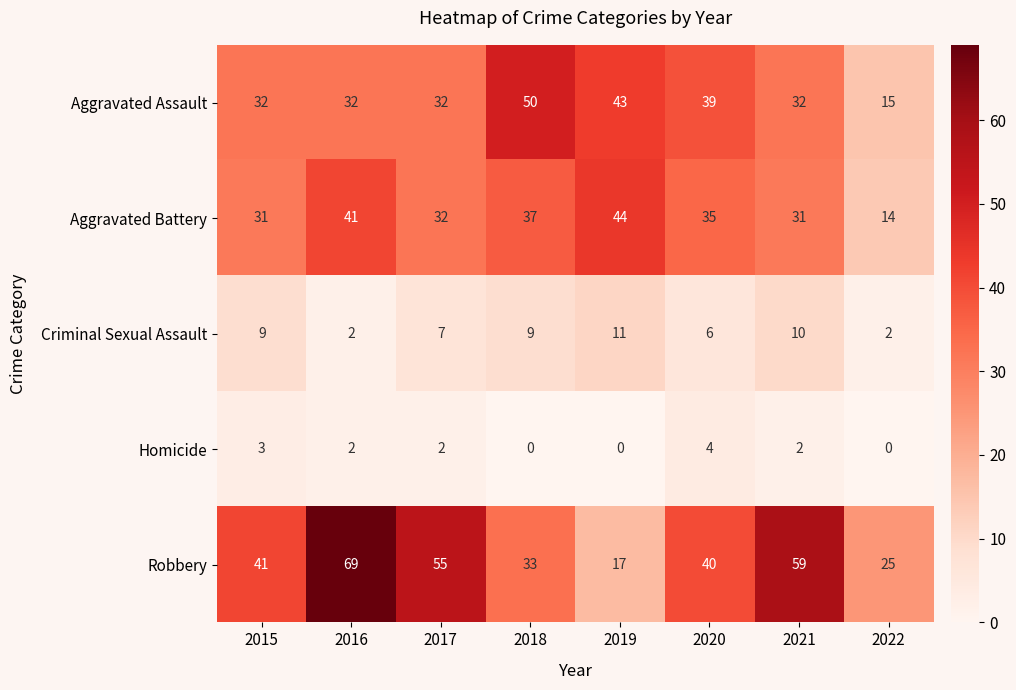

What is the total value across all series at 2017?

128